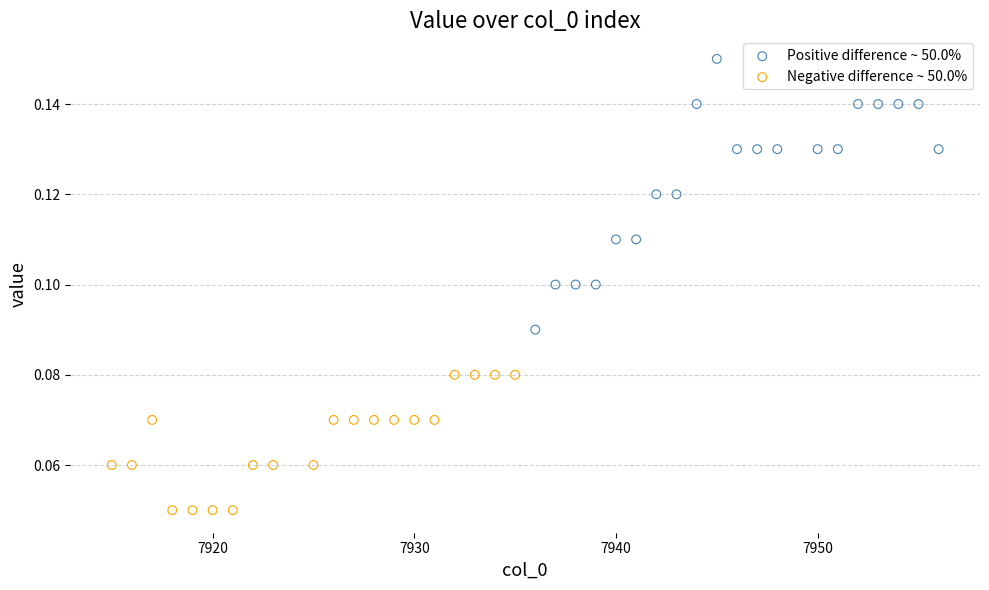

Which series contains the highest Y value?

Positive difference ~ 50.0%